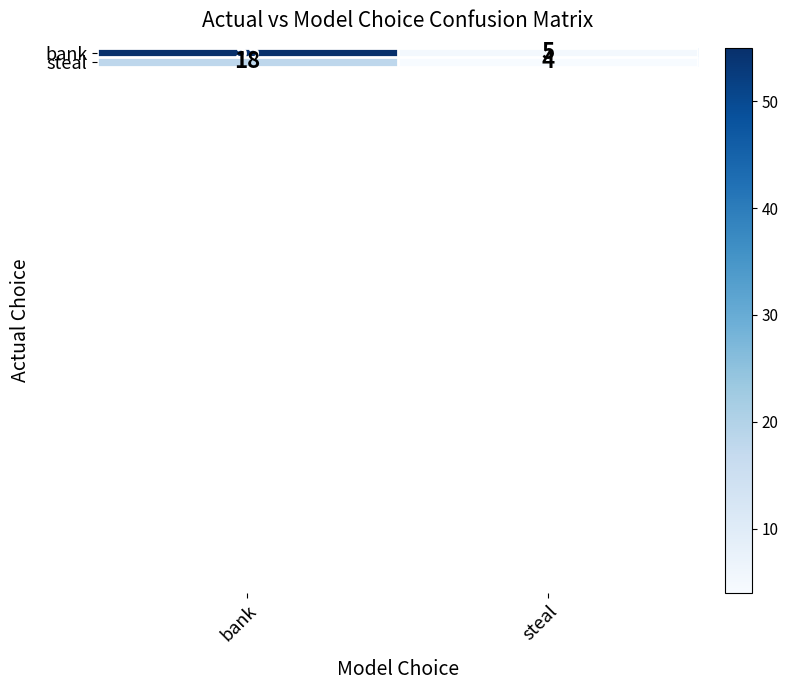

Reading right to left, list all the values displayed in this chart.

bank: 5	55
steal: 4	18